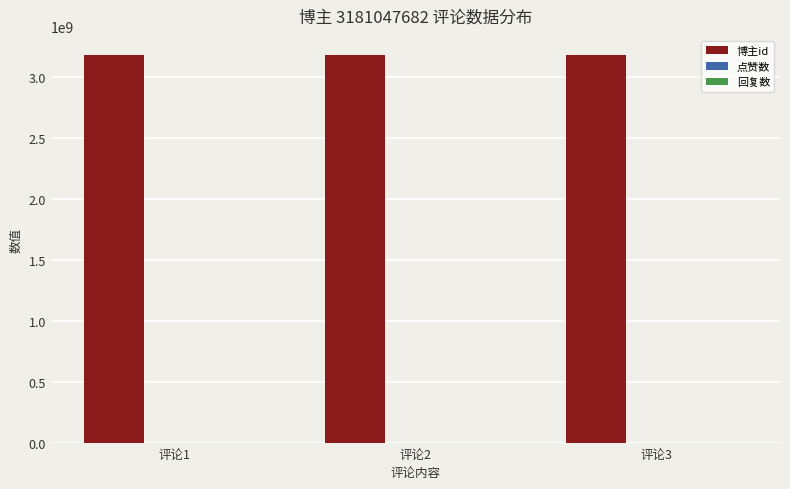

How many bars are there in total?

9